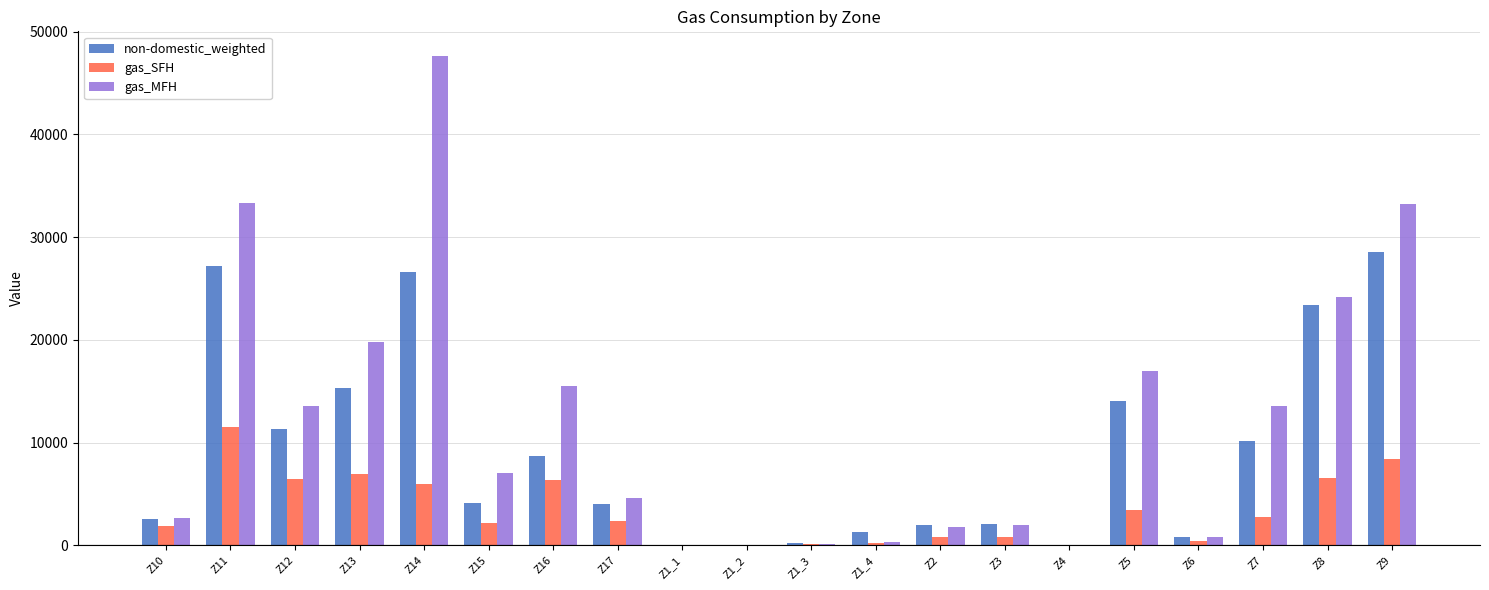

At which label does non-domestic_weighted reach its peak?

Z9